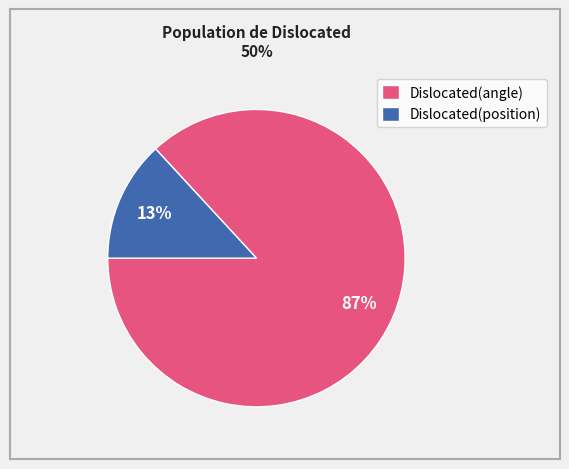

Is there a majority slice in this chart?

Yes